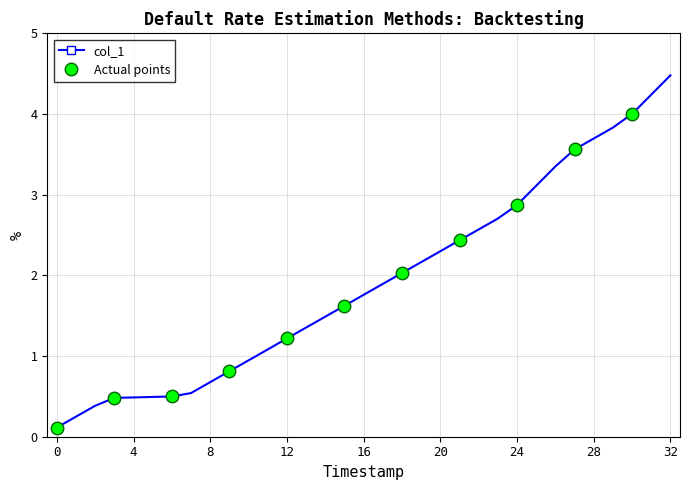

What is the sum of all values?

63.4